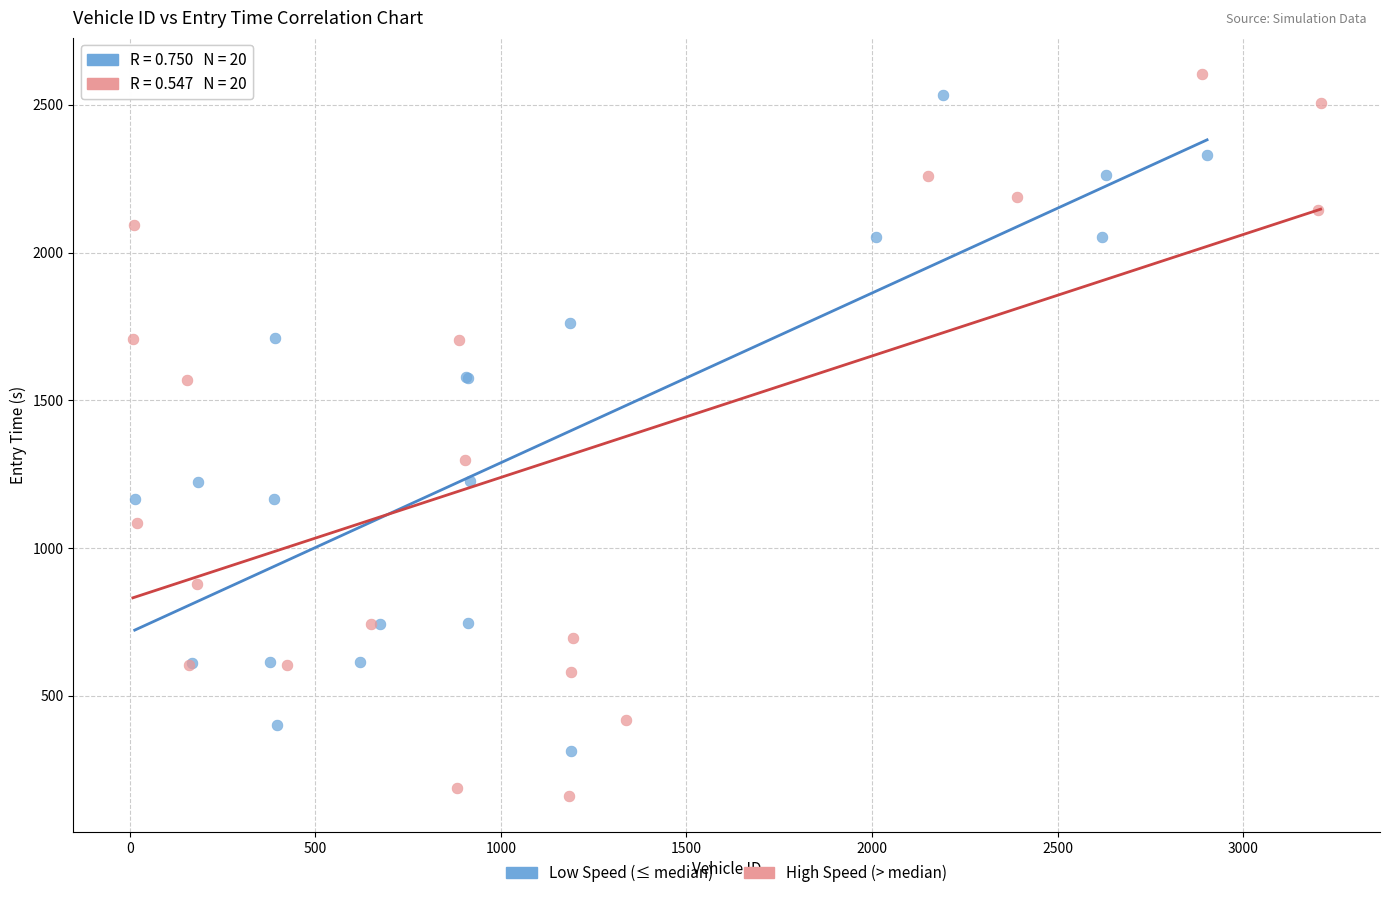

Which series contains the lowest Y value?

High Speed (> median)